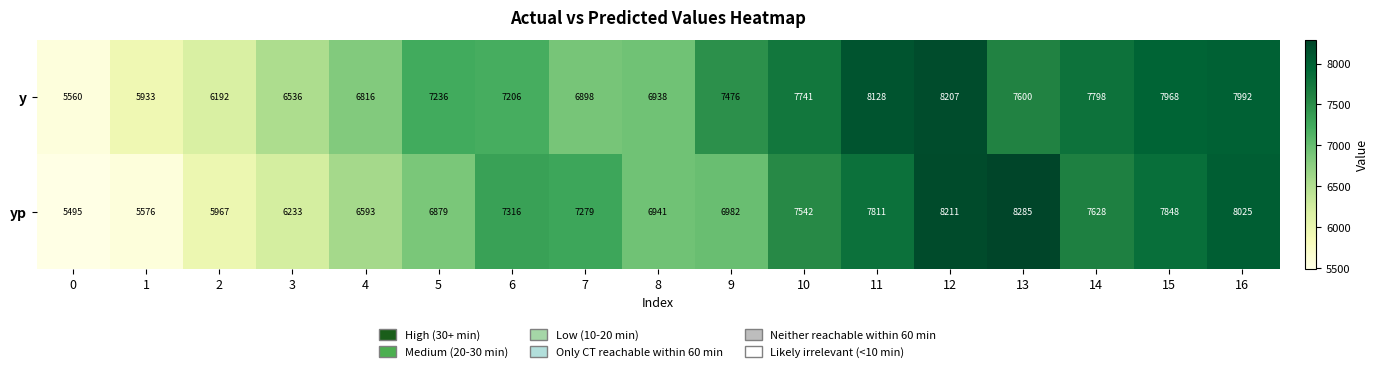

What is the sum of the yp values at 15 and 2?

13815